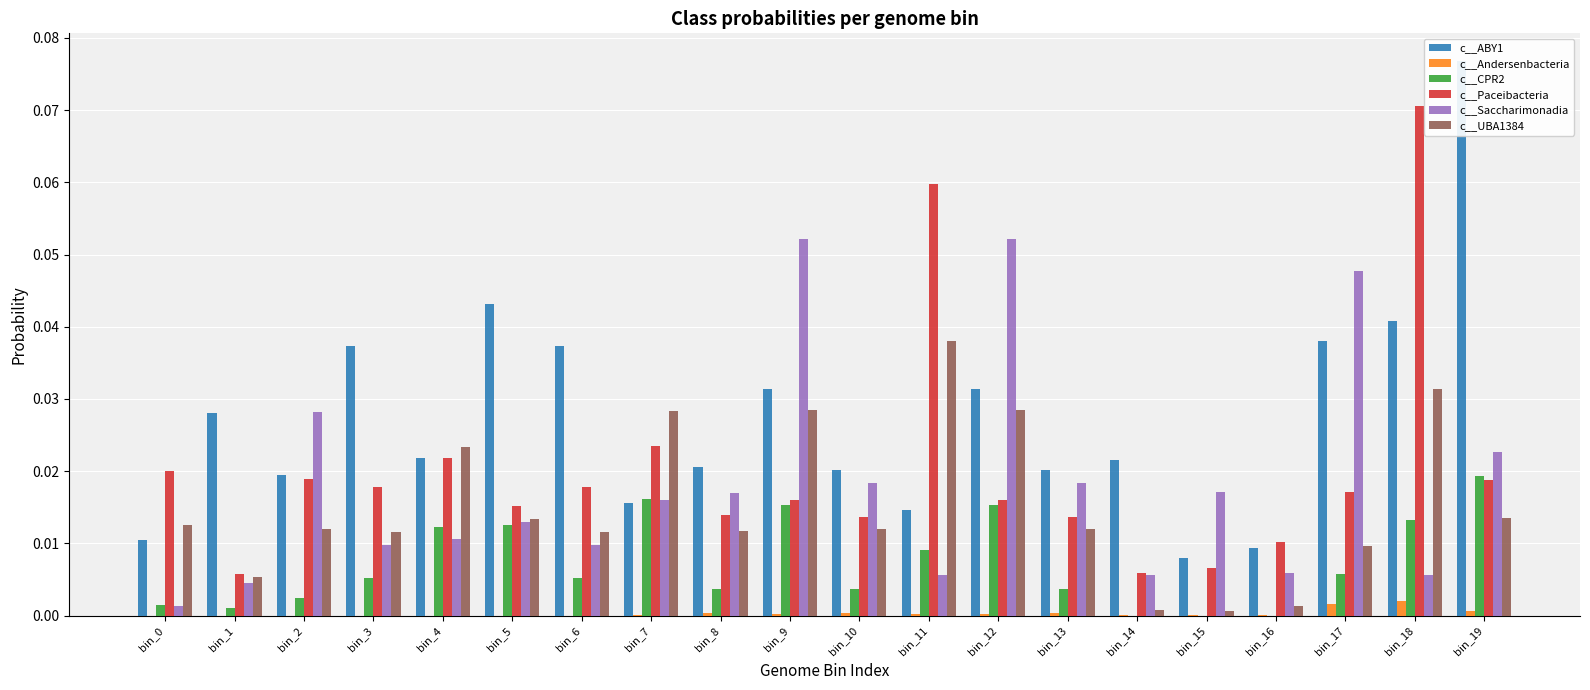

Which series has the largest range (max minus min)?

c__ABY1